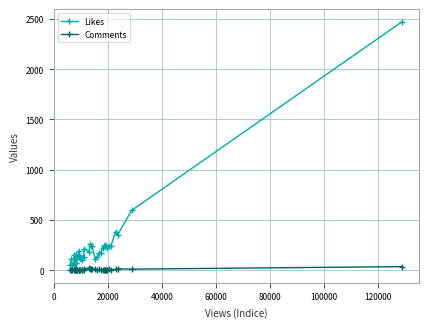

Which series has the largest total across all categories?

Likes